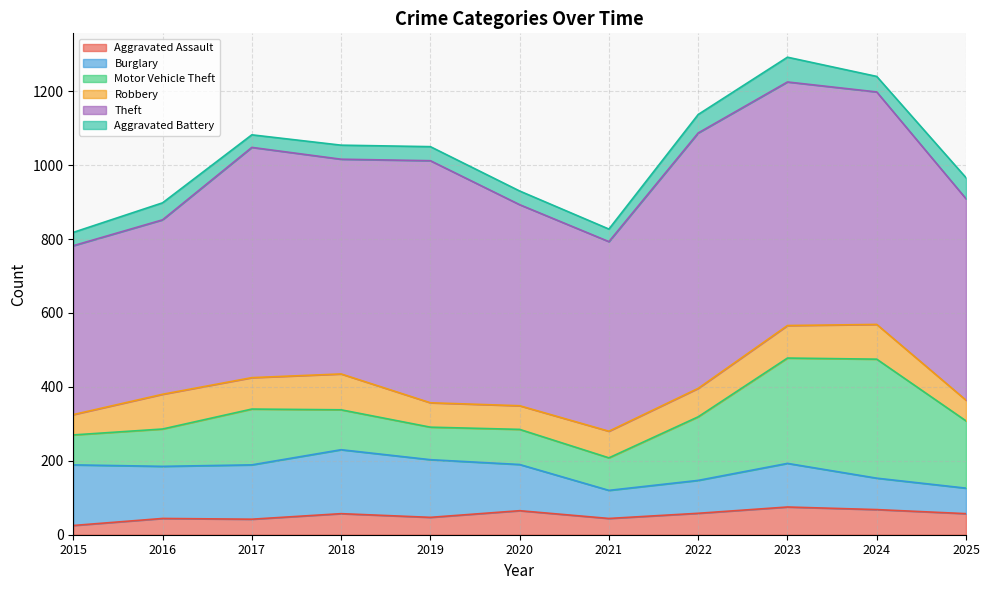

Which series has the largest total across all categories?

Theft